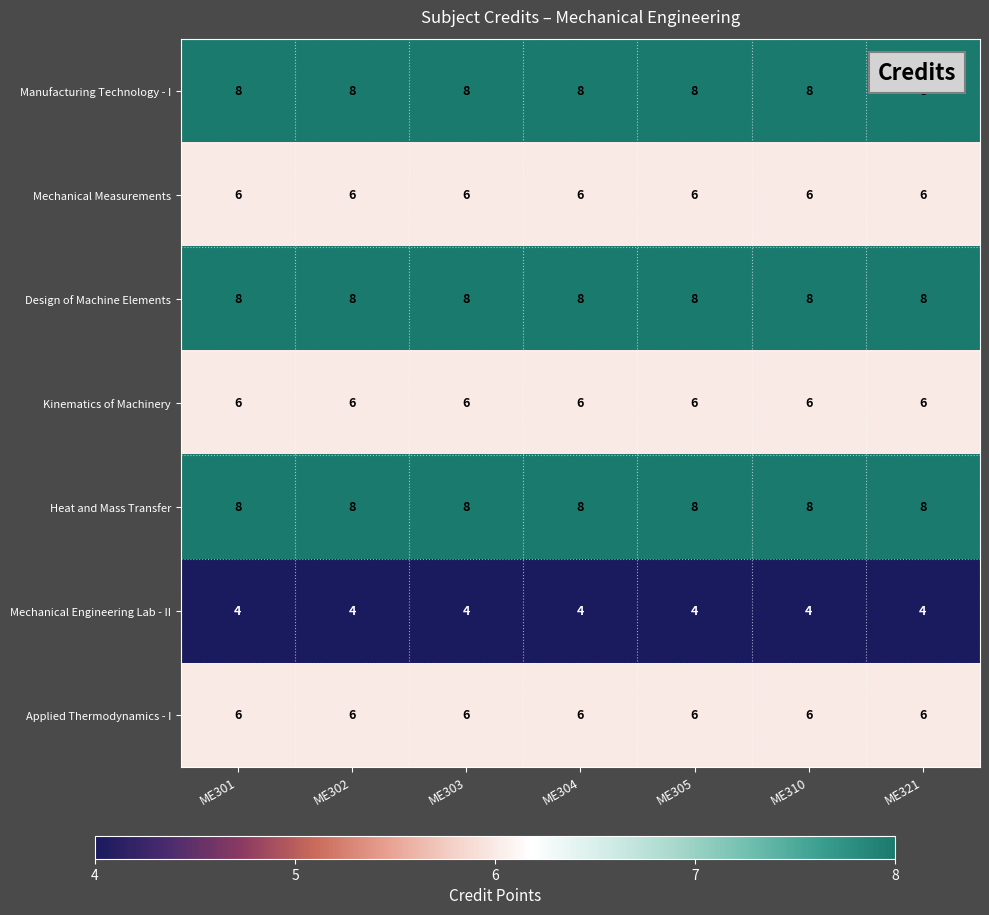

What is the difference between the highest and lowest values at ME310?

4